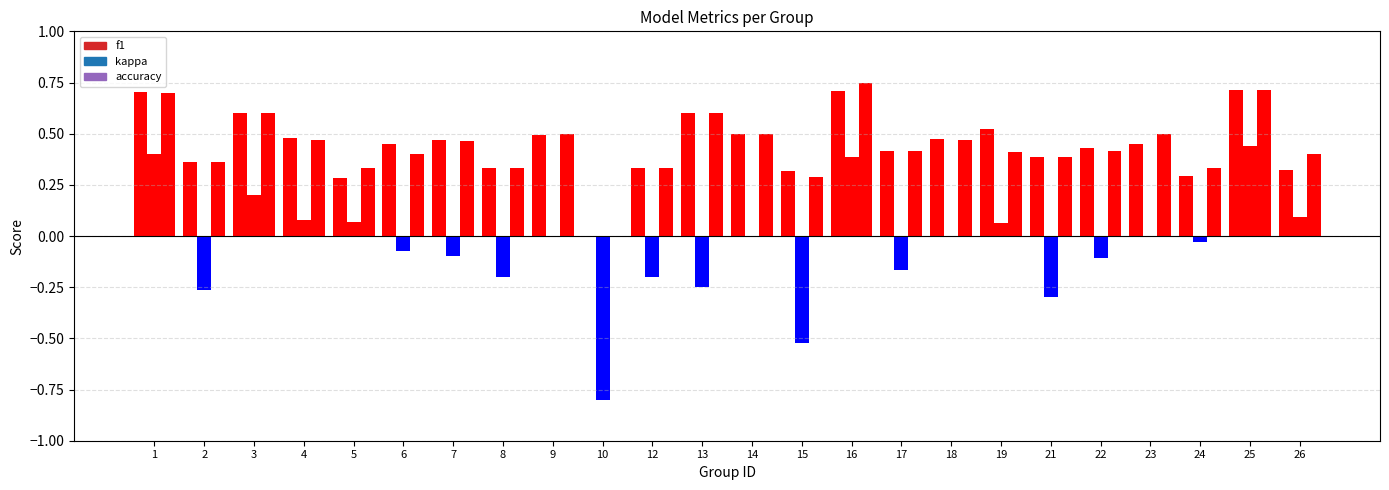

Are the bars grouped side by side (vs. stacked)?

Yes